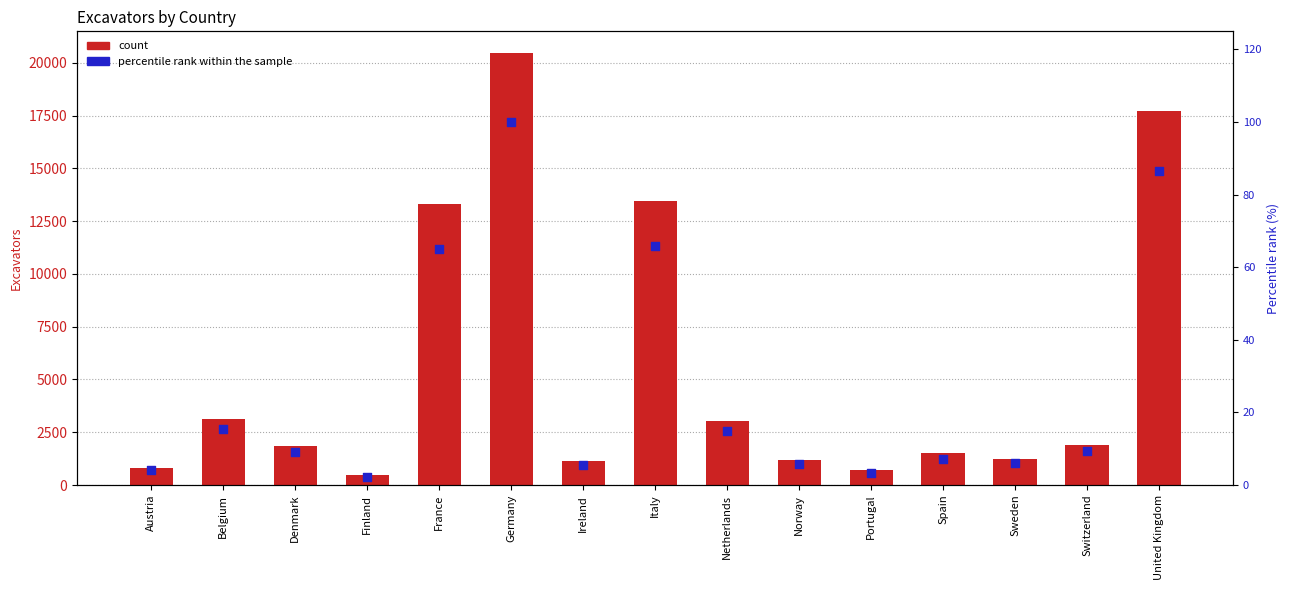

At how many categories does at least one series exceed 14599?

2